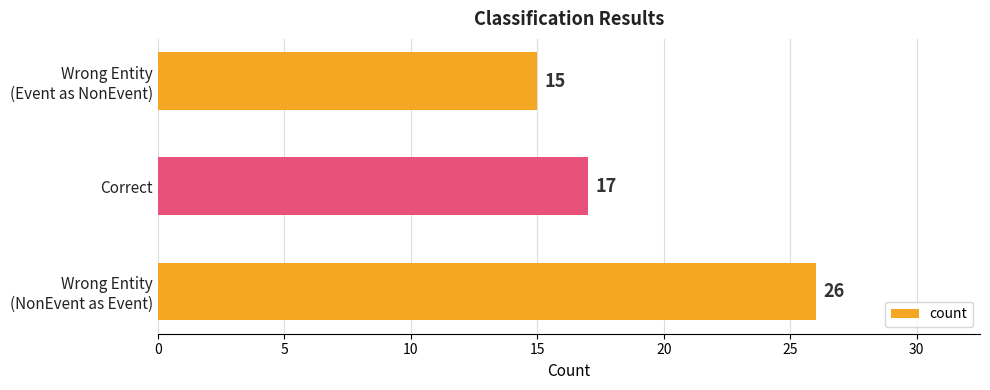

Where is the data nearest to the value 20?

Correct